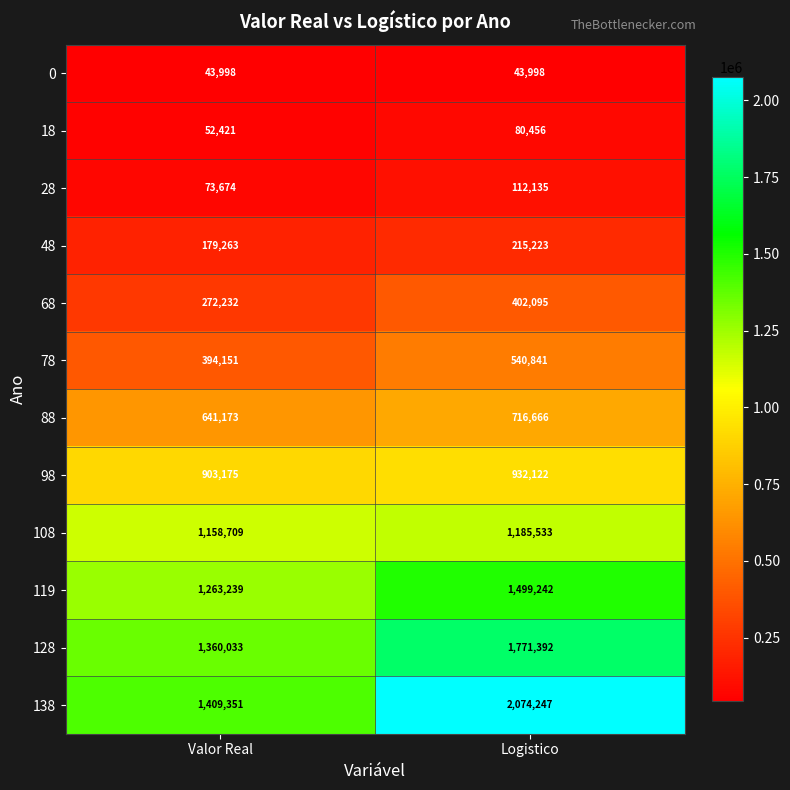

At Valor Real, list the series in order from smallest to largest.

0, 18, 28, 48, 68, 78, 88, 98, 108, 119, 128, 138